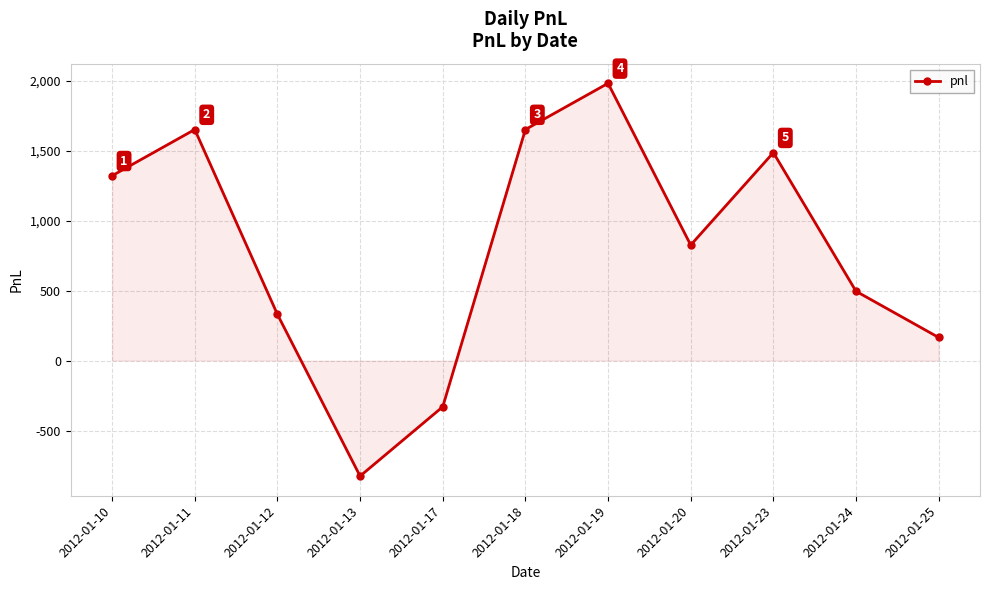

At which label is the value closest to 577?

2012-01-24